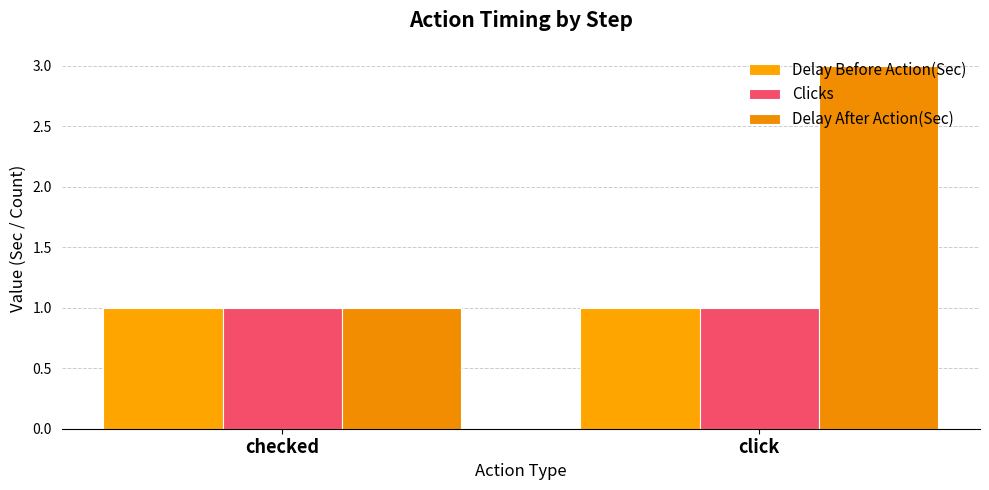

How many groups of bars are there?

2